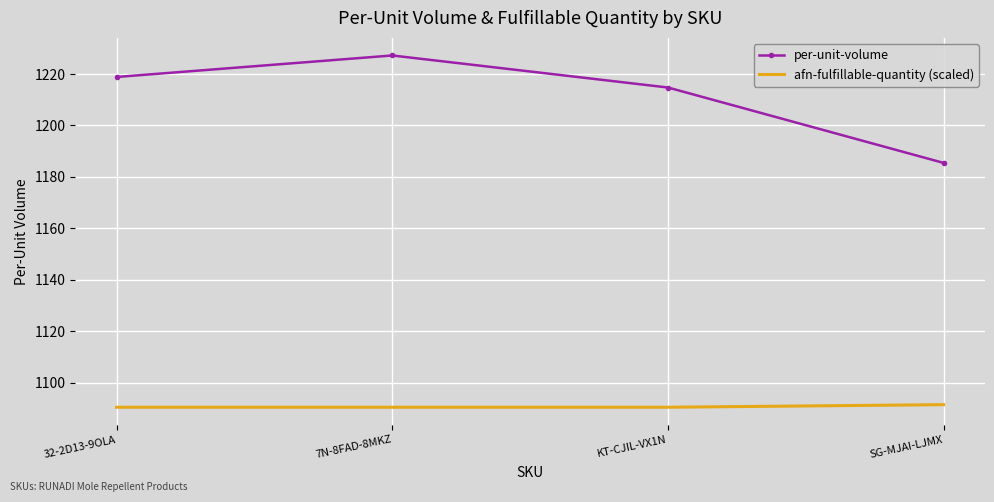

Which series has the largest range (max minus min)?

per-unit-volume